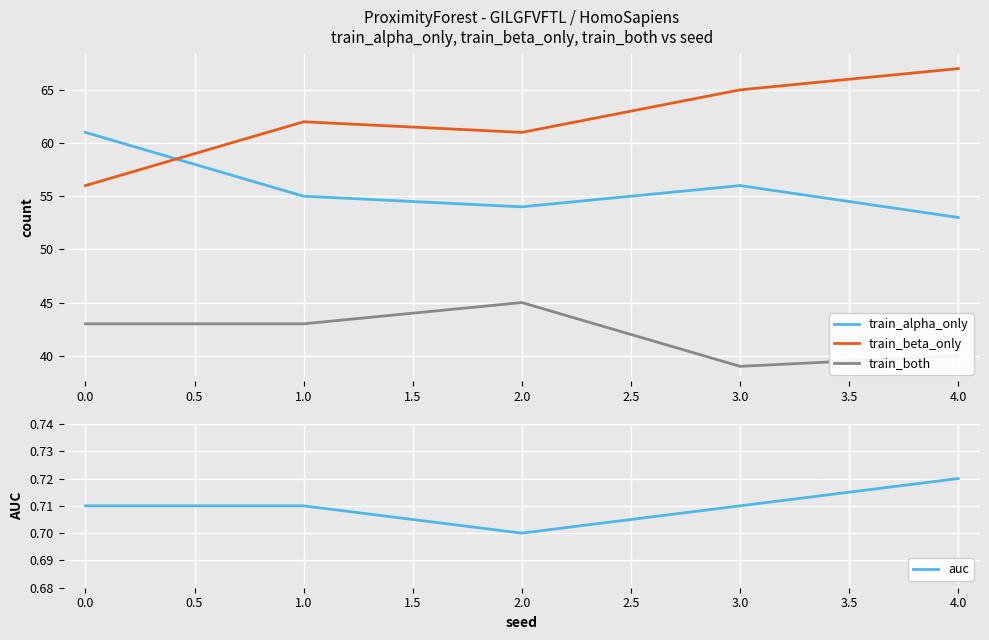

At which label does train_beta_only reach its peak?

4.0